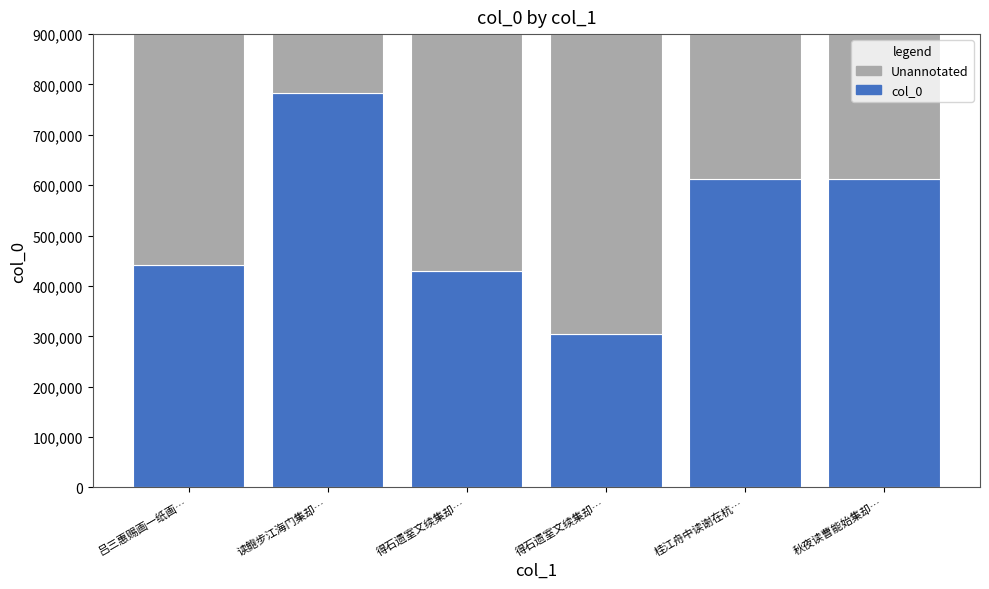

True or false: Unannotated has a value of 103085 at 秋夜读曹能始集却….

False